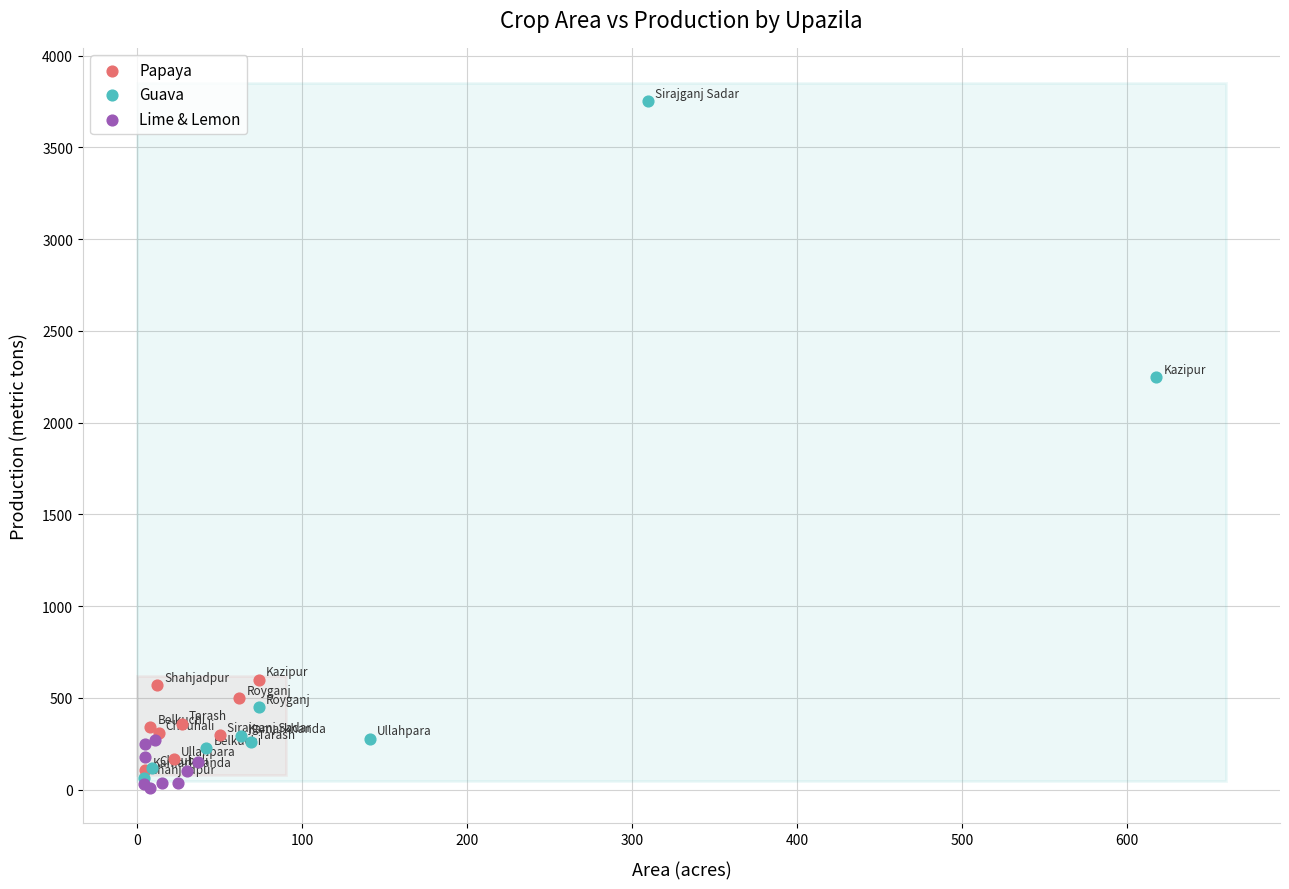

Which series contains the highest Y value?

Guava